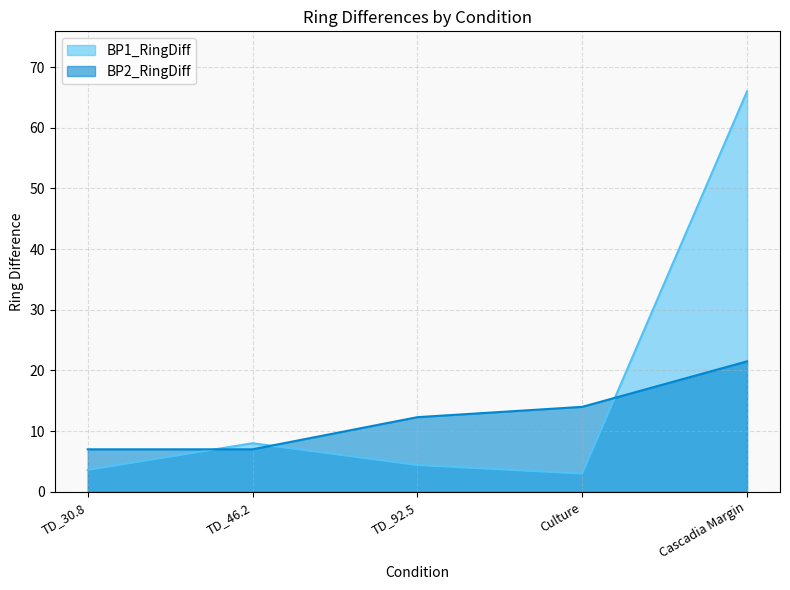

Count the number of data series in this chart.

2